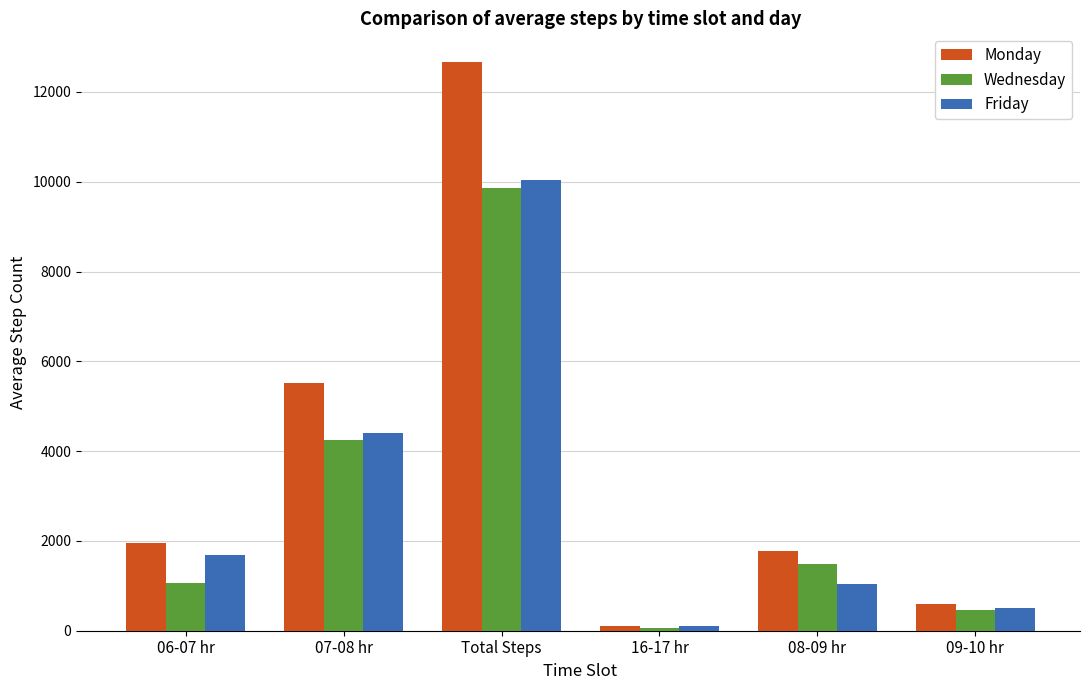

What are all the series names shown in the legend?

Monday, Wednesday, Friday